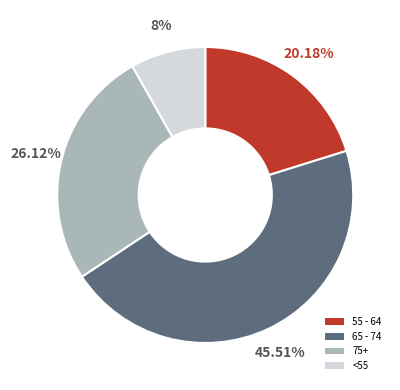

Rank the categories by value from highest to lowest.

65 - 74, 75+, 55 - 64, <55